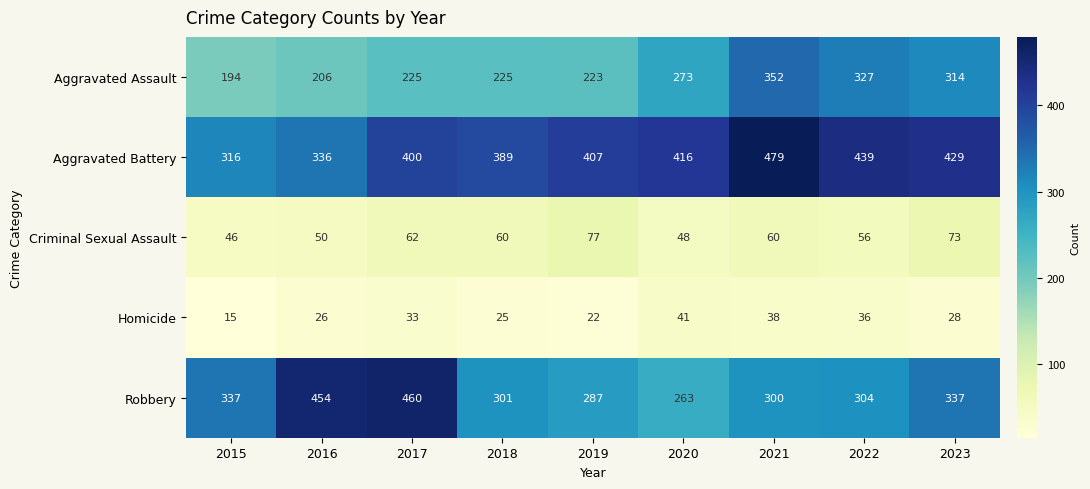

List the series in order of their peak value, lowest first.

Homicide, Criminal Sexual Assault, Aggravated Assault, Robbery, Aggravated Battery